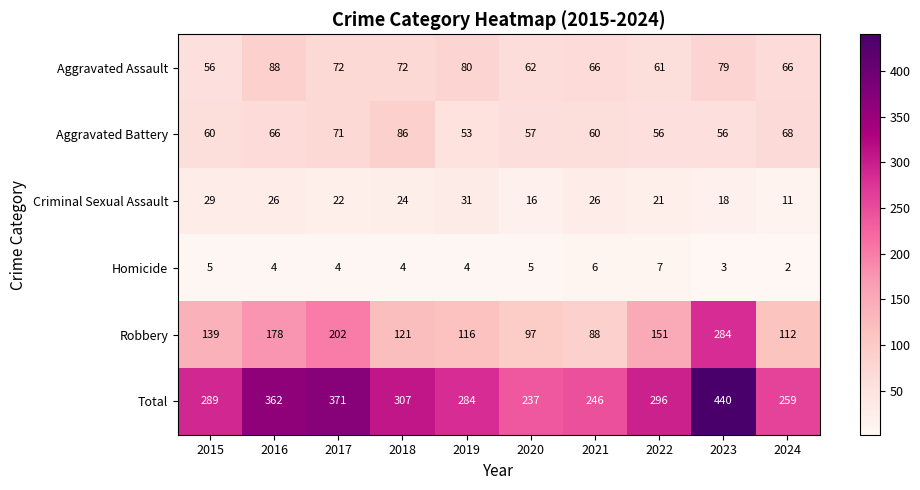

What is the minimum value for Robbery?

88